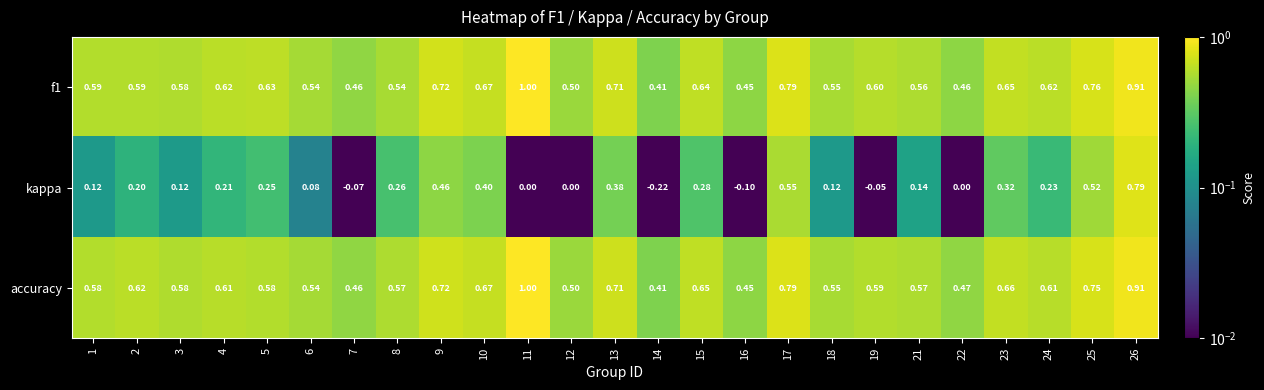

Is the value of accuracy at 26 greater than the value of f1 at 18?

Yes